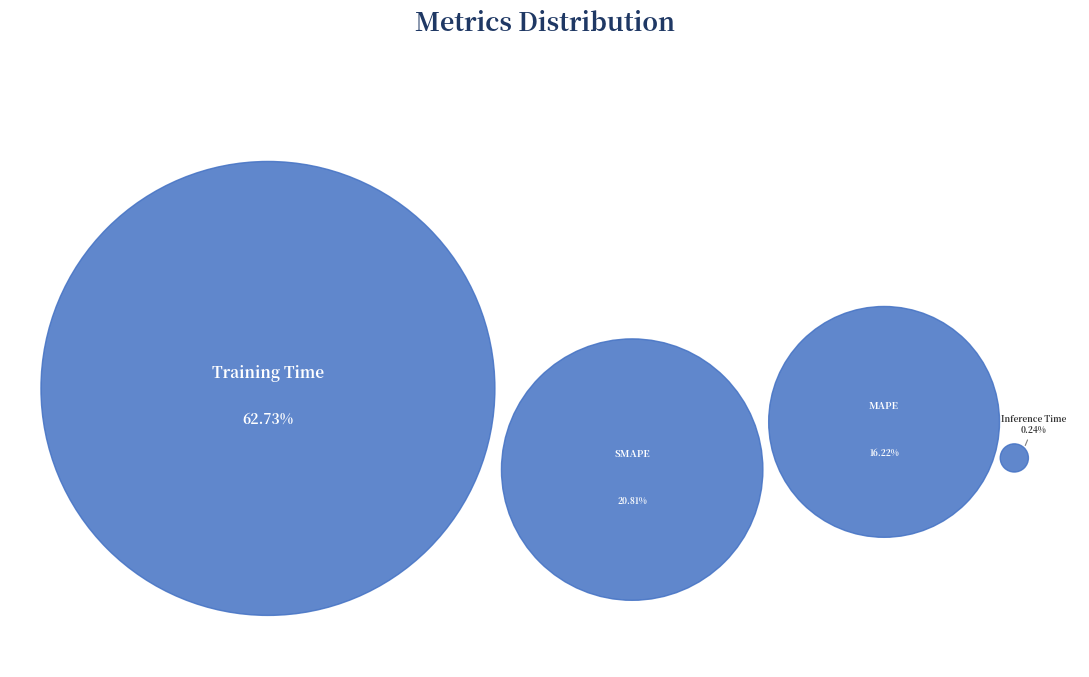

Does any single category account for the majority?

Yes